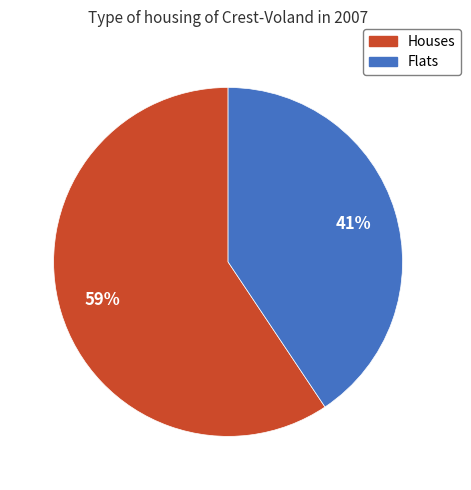

To the nearest percent, what is the average slice percentage?

50%